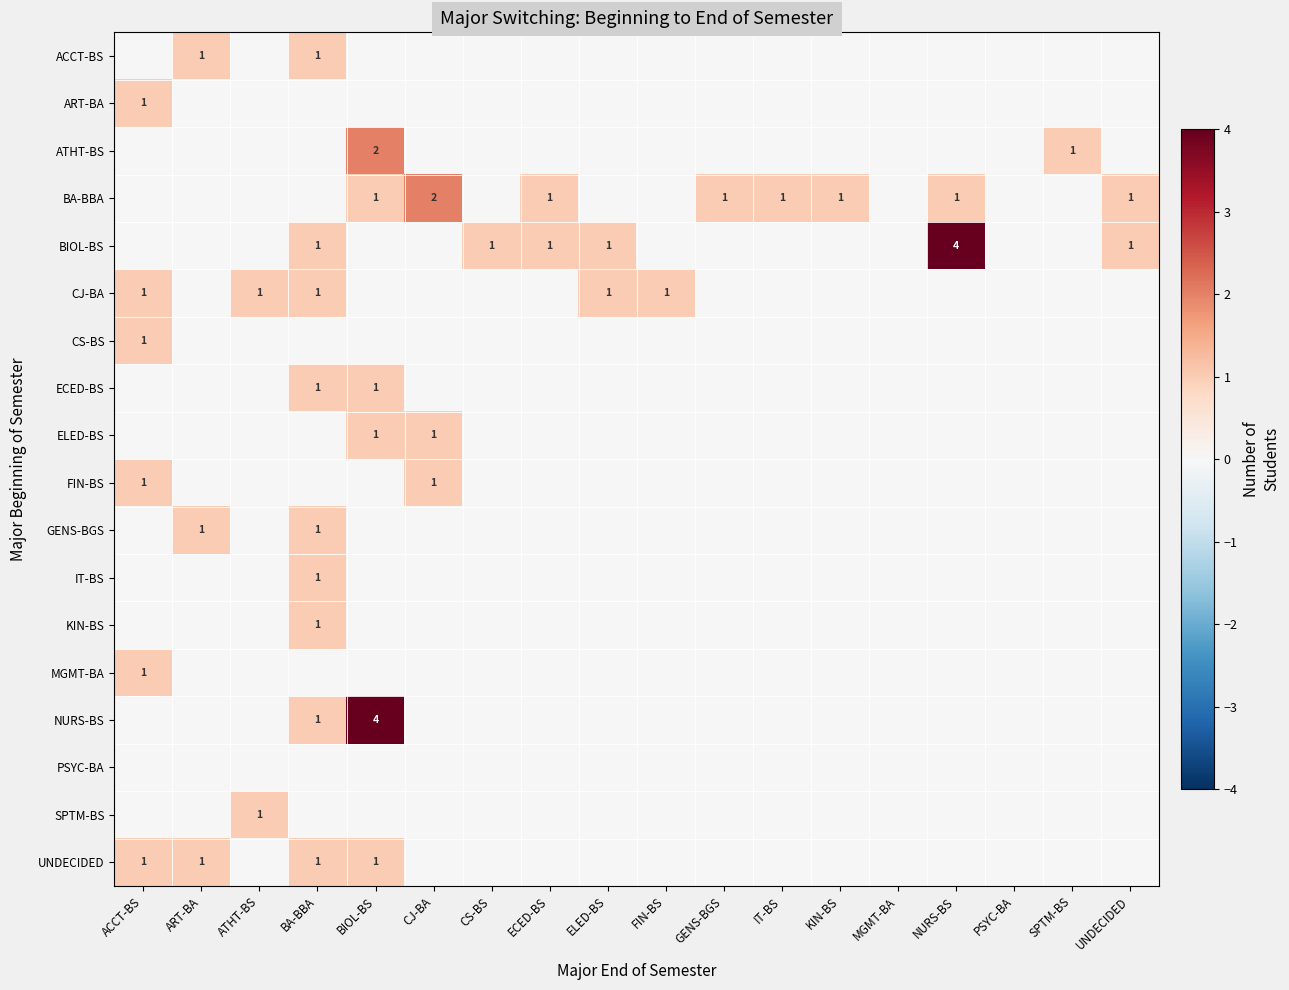

At which category does the chart reach its minimum across all series?

ACCT-BS